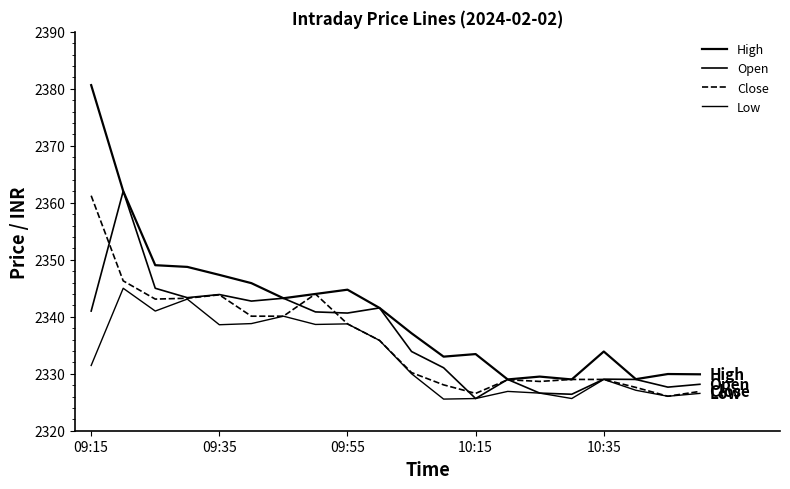

Is this an area chart (filled region under the line)?

No